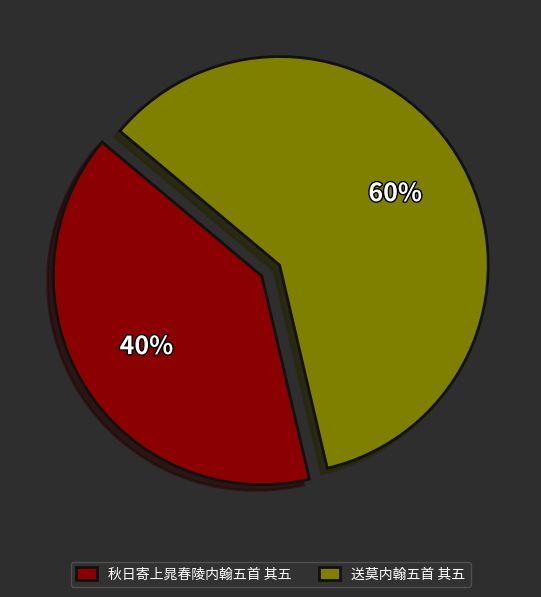

How many slices are in this pie chart?

2